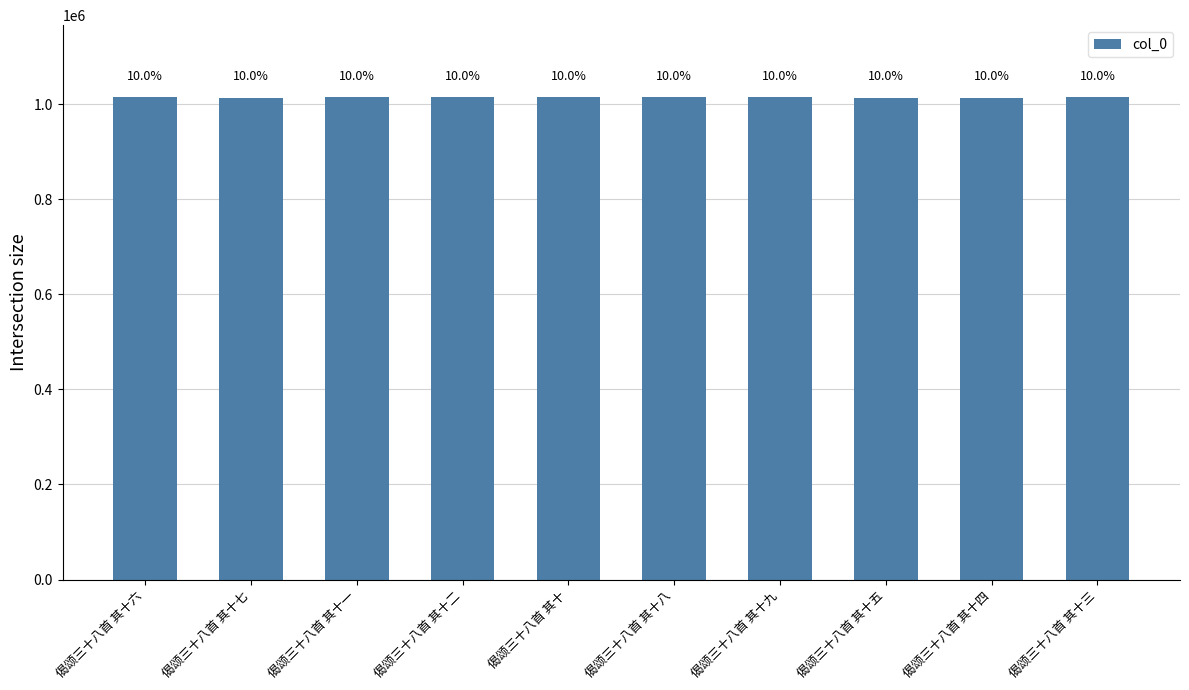

What is the difference between the values at 偈颂三十八首 其十五 and 偈颂三十八首 其十七?

1